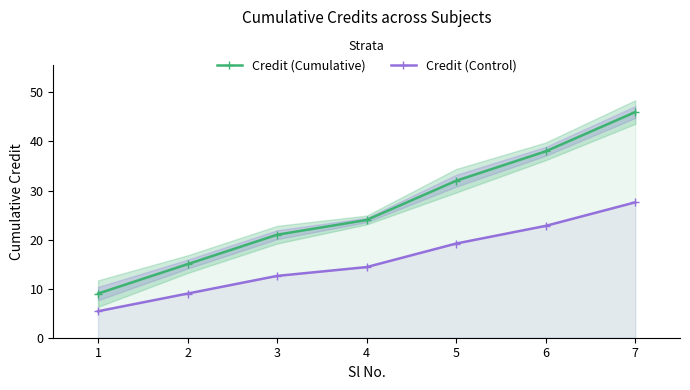

At how many categories does at least one series exceed 9?

6